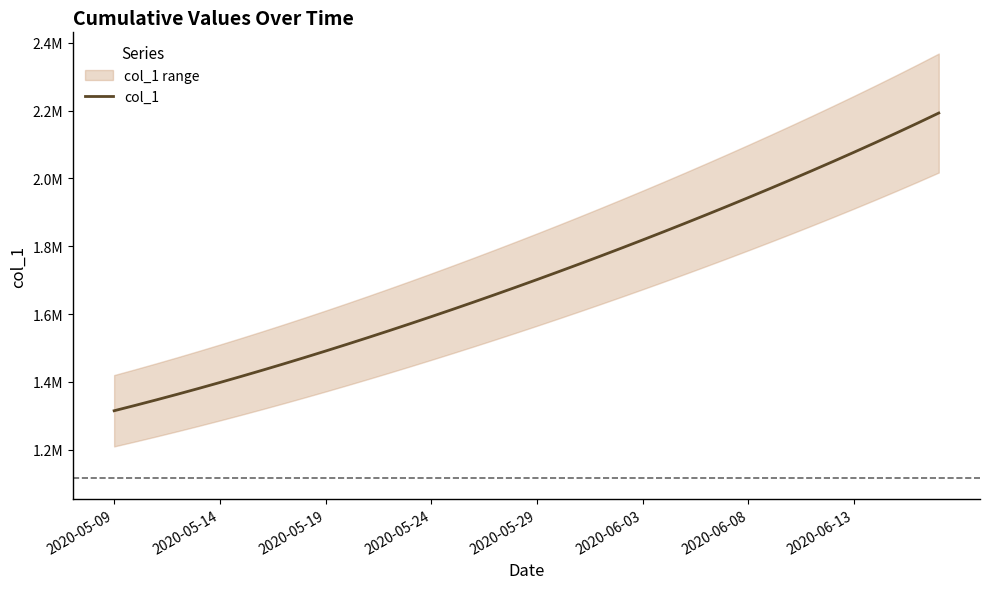

What is the average value?

1712069.1